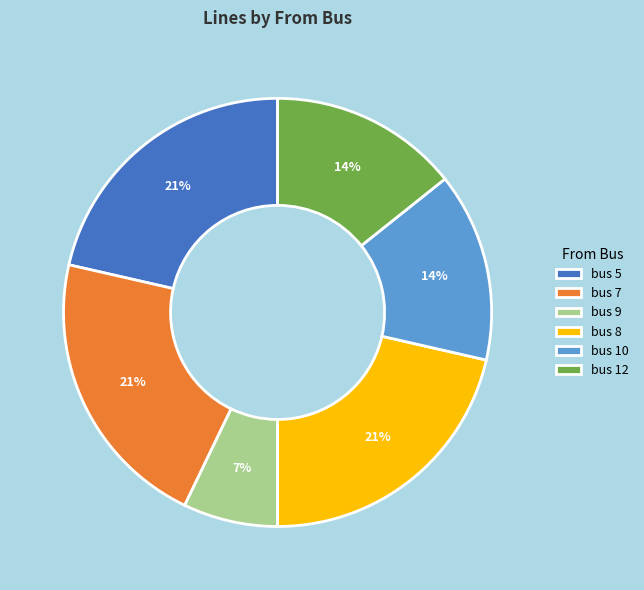

Is the sum of bus 12 and bus 5 greater than half?

No